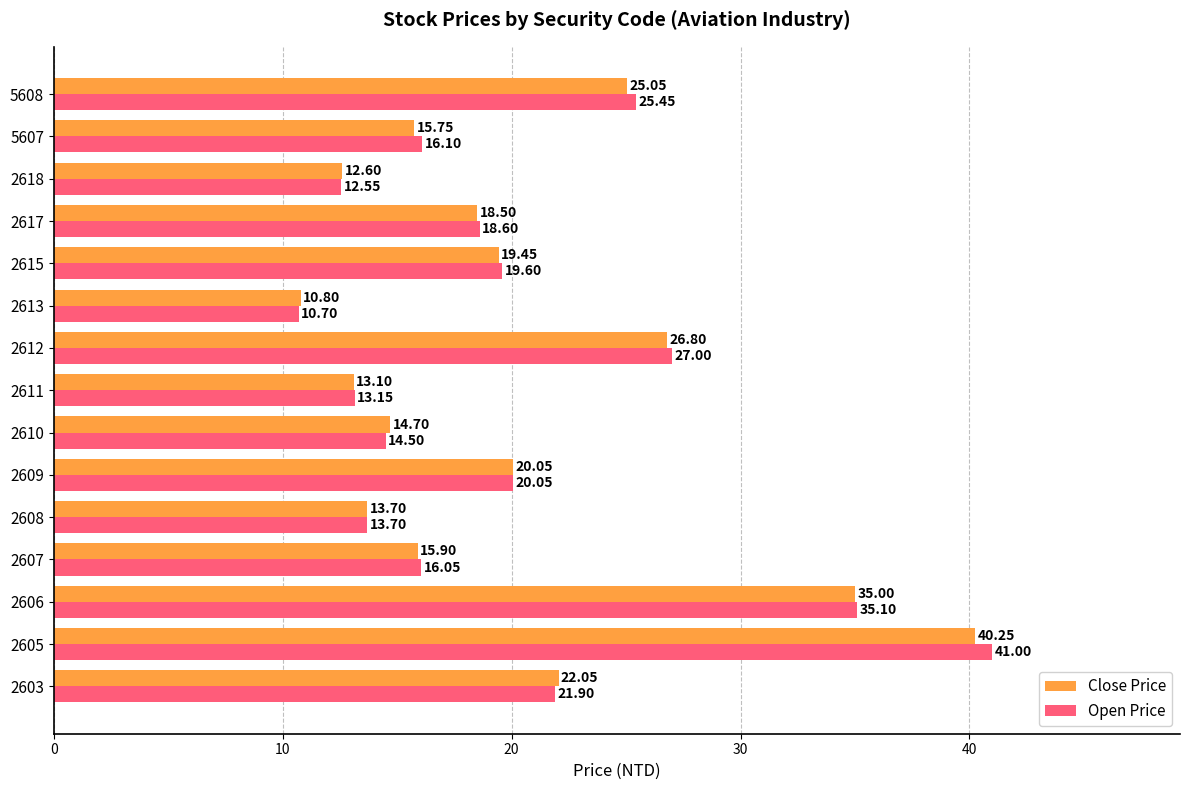

Which series has the largest range (max minus min)?

Open Price